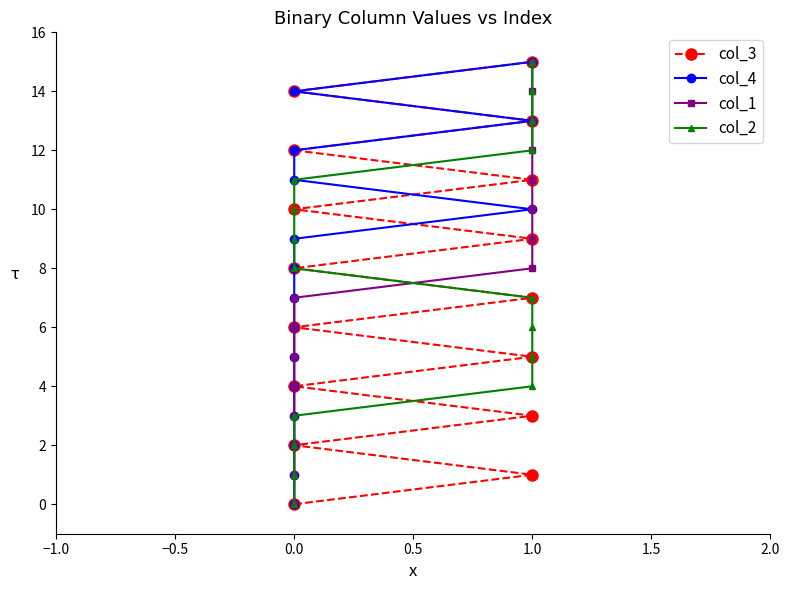

Which series has the largest total across all categories?

col_3